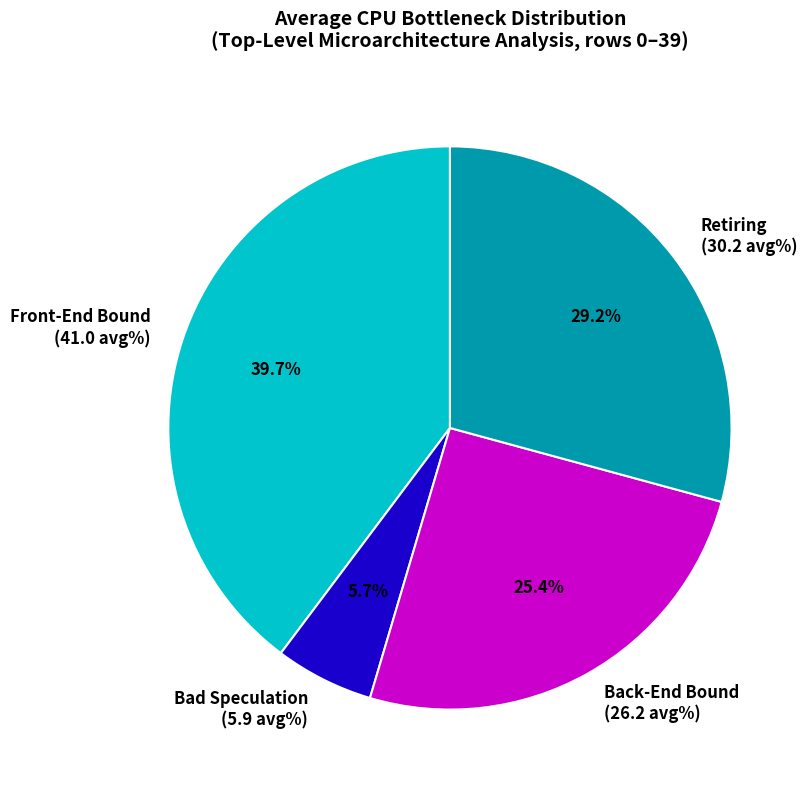

What is the largest slice in the pie chart?

Front-End Bound